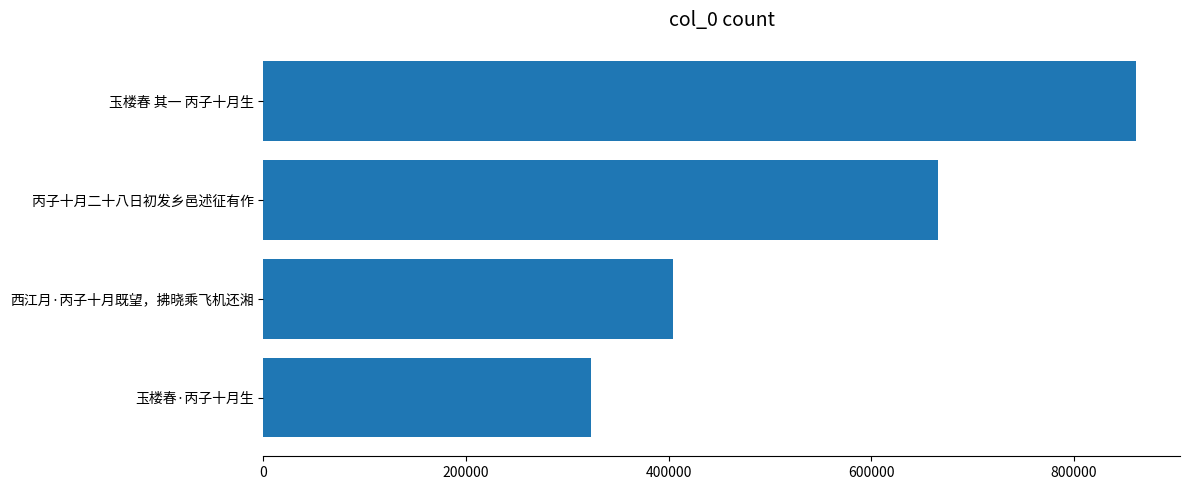

Rank the categories by value from highest to lowest.

玉楼春 其一 丙子十月生, 丙子十月二十八日初发乡邑述征有作, 西江月·丙子十月既望，拂晓乘飞机还湘, 玉楼春·丙子十月生